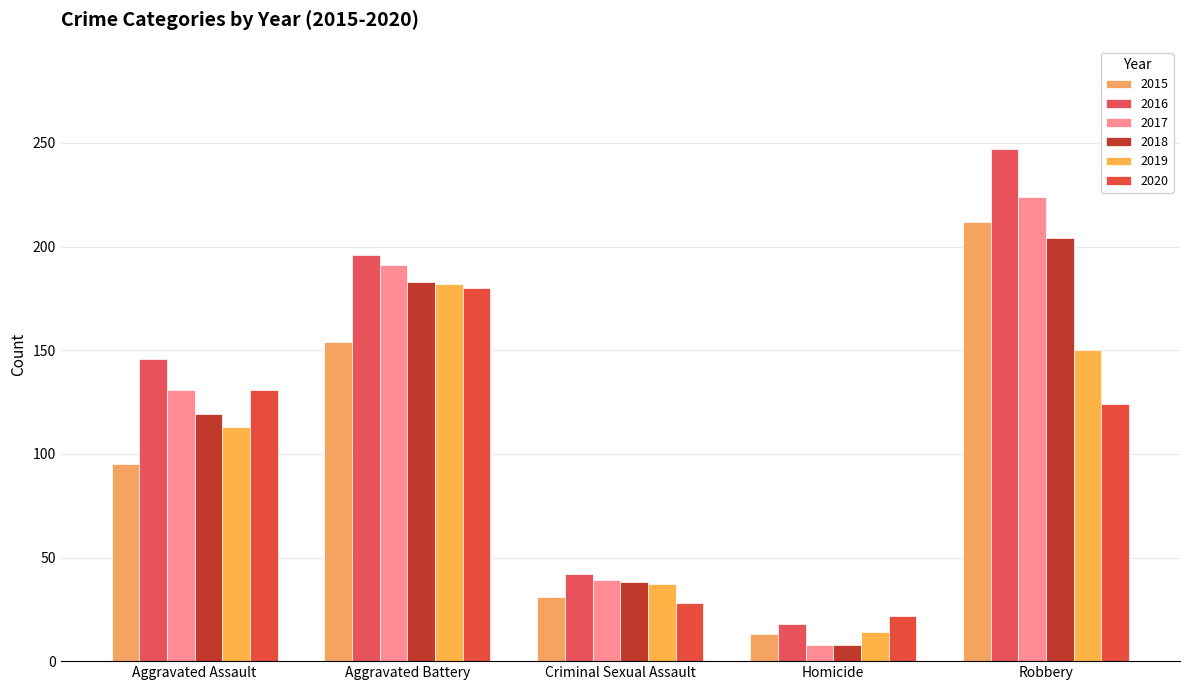

List the labels in order of 2017 value, smallest first.

Homicide, Criminal Sexual Assault, Aggravated Assault, Aggravated Battery, Robbery